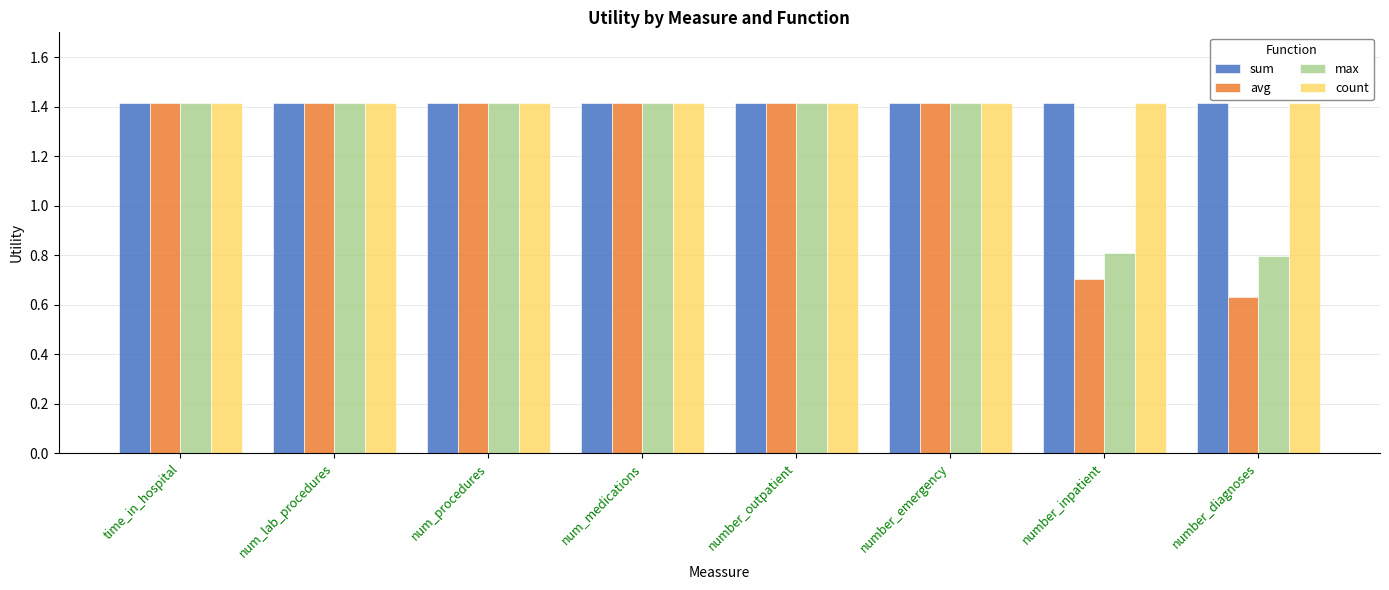

What is the greatest value displayed?

1.4